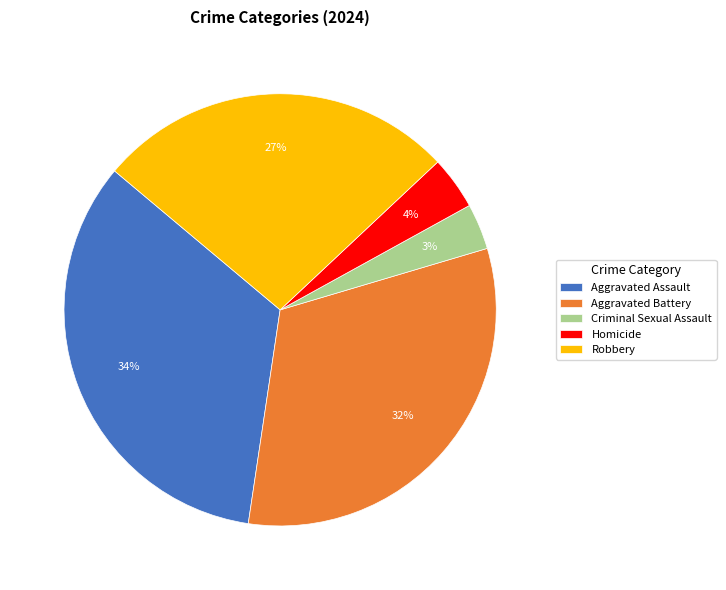

Is it true that Aggravated Assault is 34% of the pie?

True